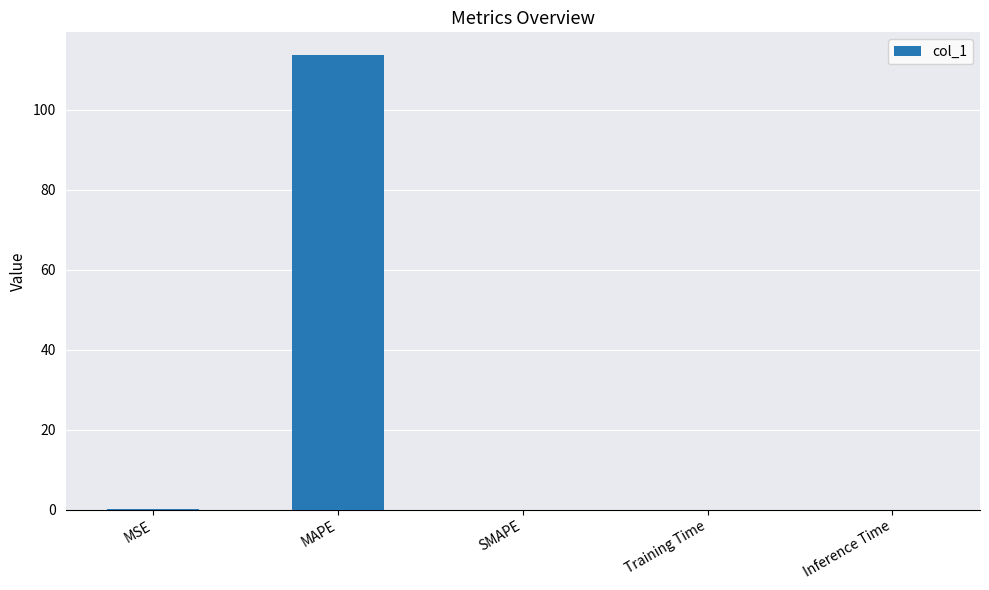

Are the bars grouped side by side (vs. stacked)?

No